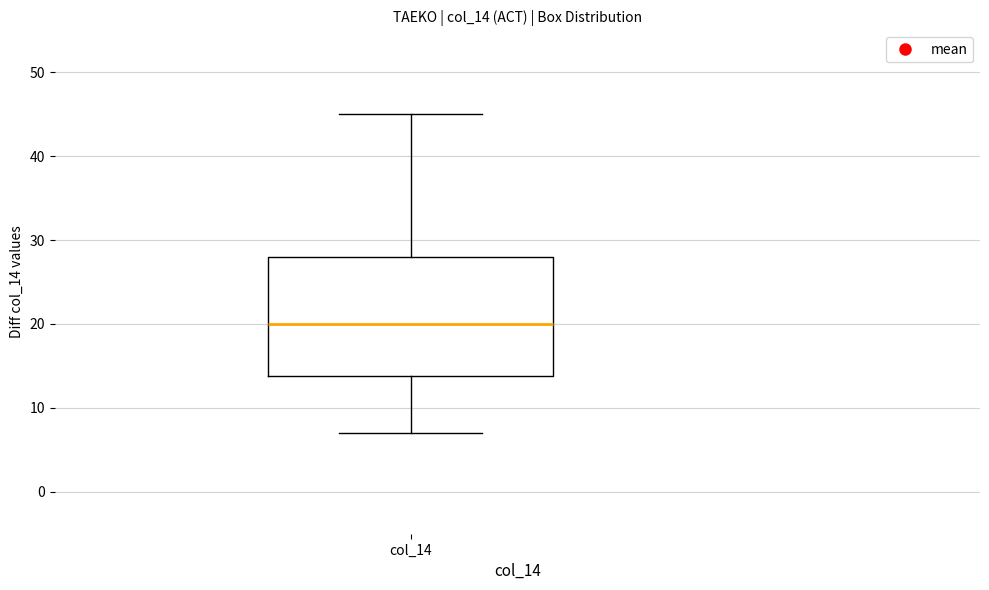

Read this box plot against the y-axis: the position of the median line, the range covered by the box, and the ends of both whiskers. The values are not printed on the chart, so give them approximately, as read against the axis.

median 20, box 14 to 28, whiskers 7 to 45